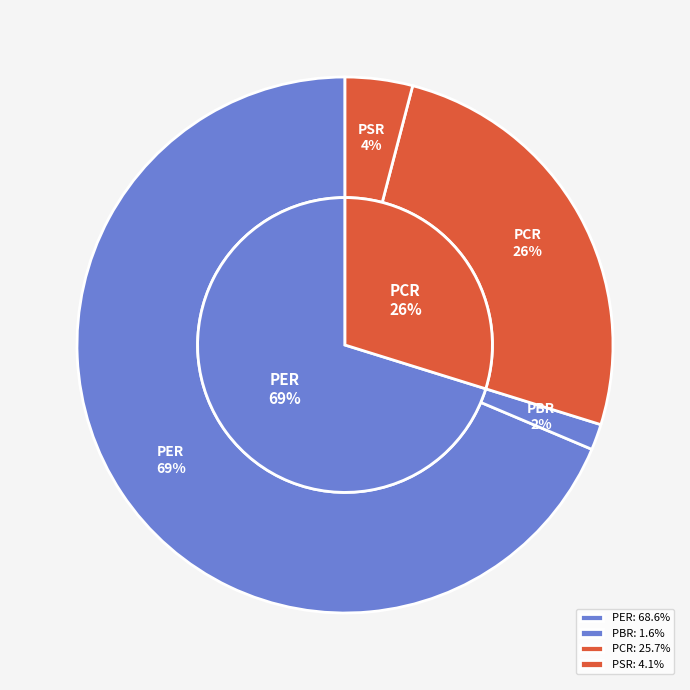

Which category has the smallest portion of the pie?

PBR